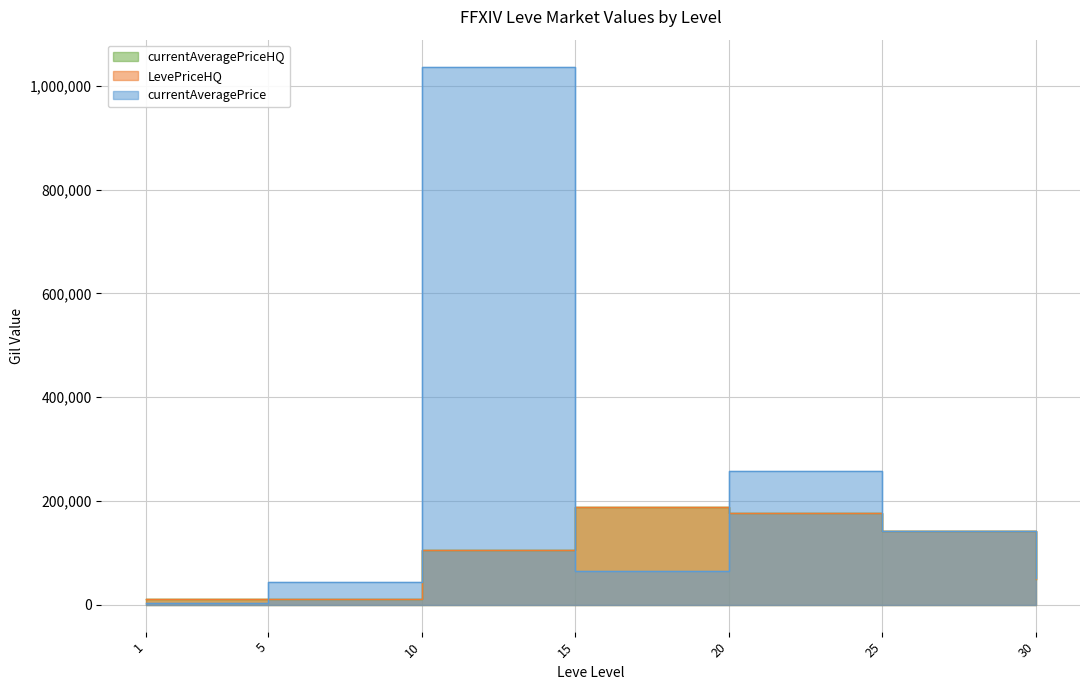

Is the value of currentAveragePrice at 30 greater than the value of LevePriceHQ at 5?

Yes